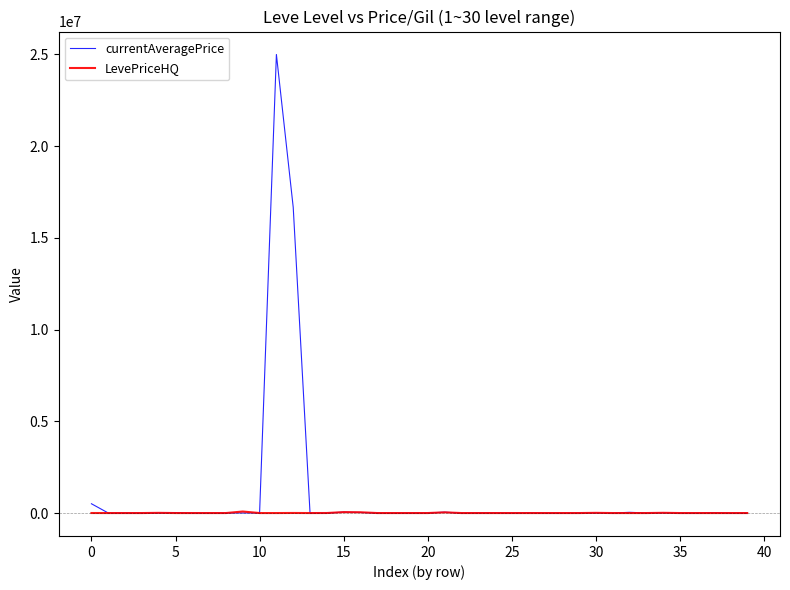

What is the maximum value for currentAveragePrice?

25000250.0